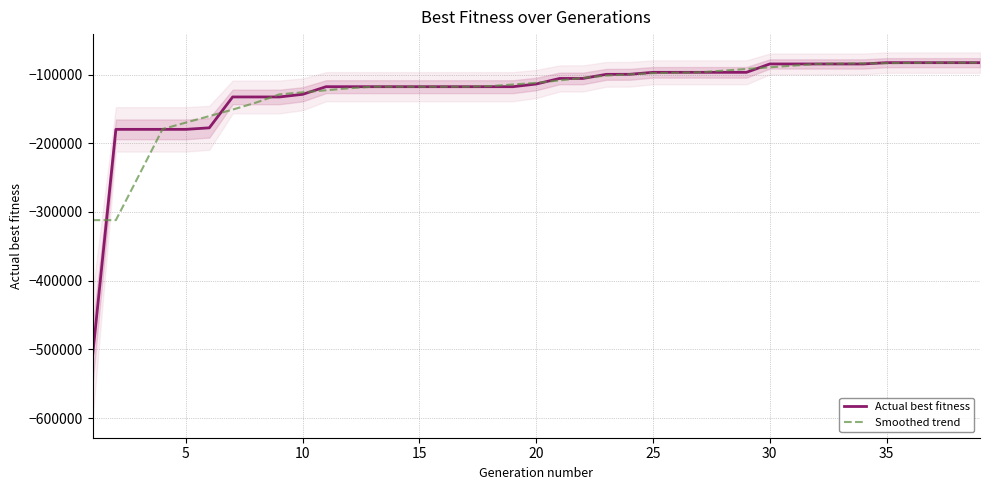

What is the maximum value for Actual best fitness?

-82570.0